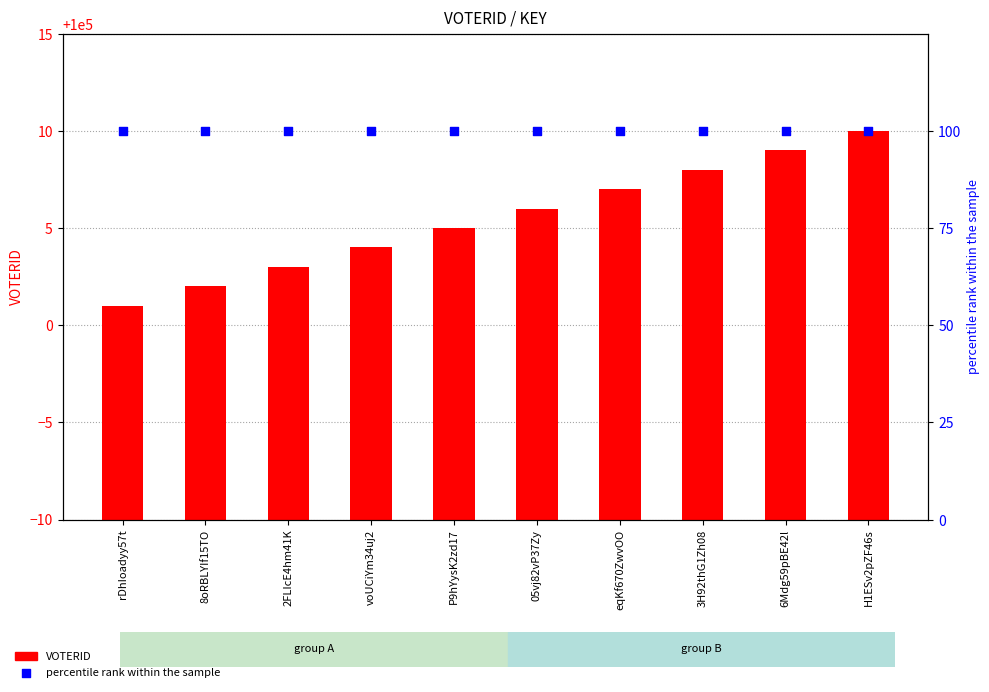

Which series has the largest total across all categories?

VOTERID